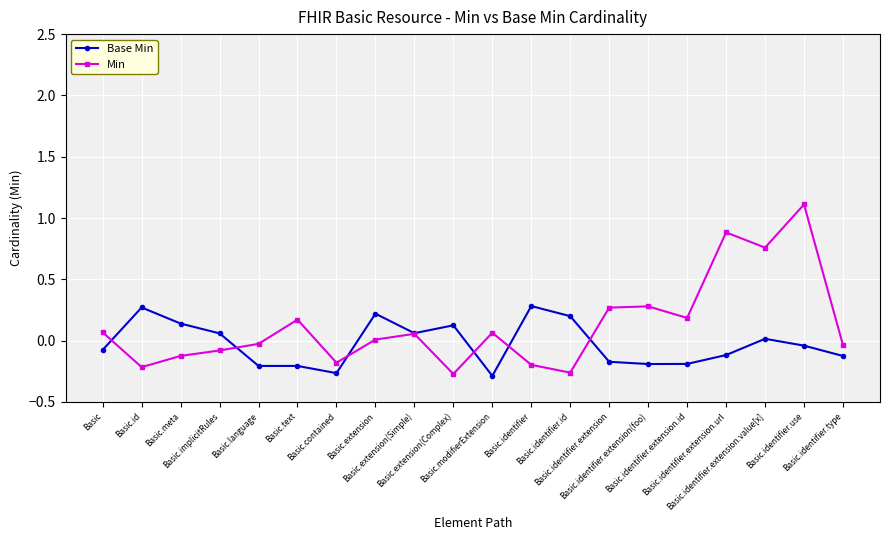

Which series has the largest range (max minus min)?

Min